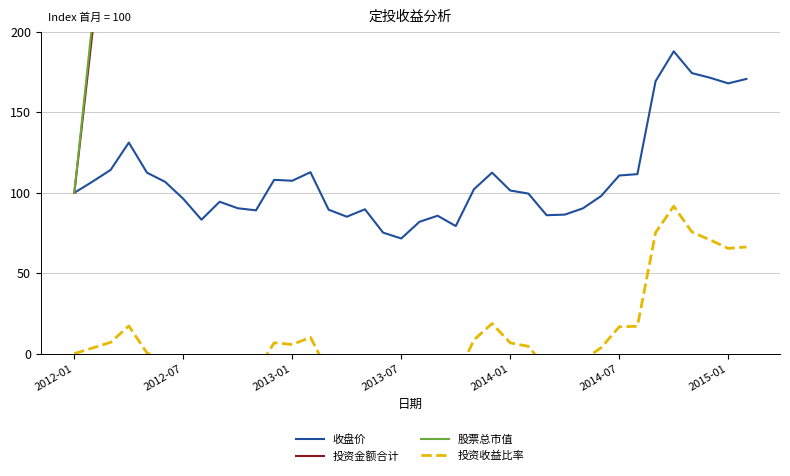

What is the highest value of the 收盘价 series?

188.0